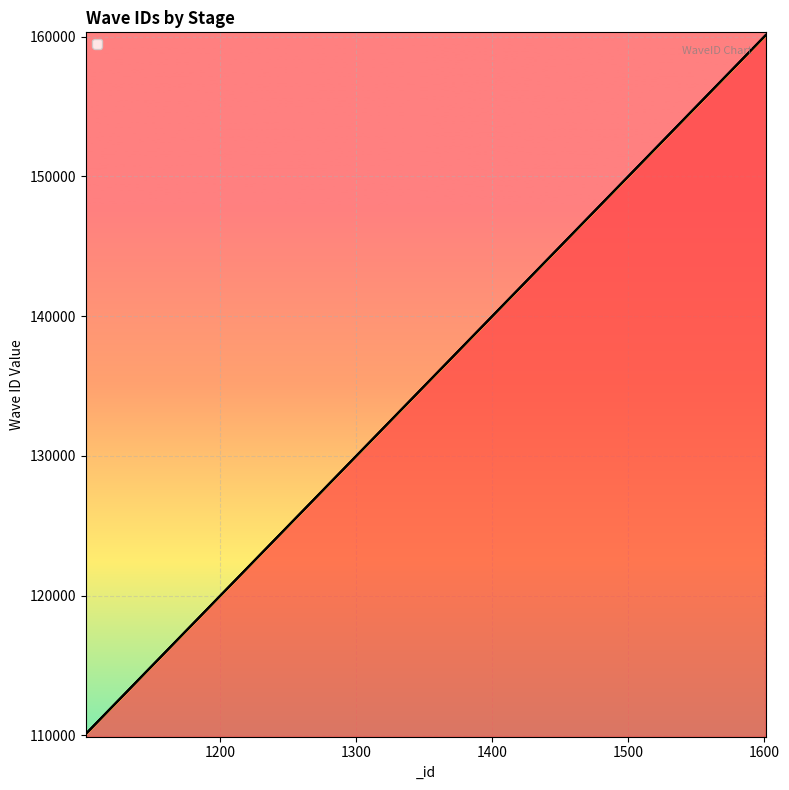

True or false: _waveID_3 has more than 2 interior local peaks.

False